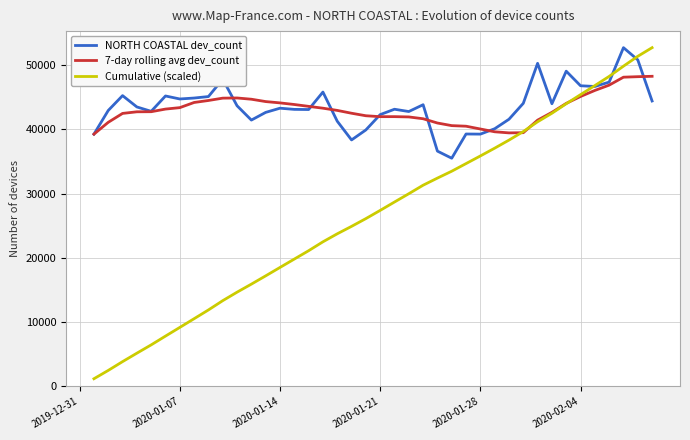

Which series has the largest range (max minus min)?

Cumulative (scaled)